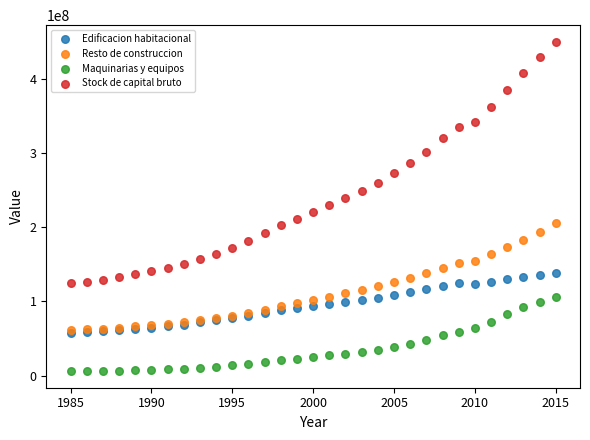

Which series reaches the maximum Y coordinate?

Stock de capital bruto